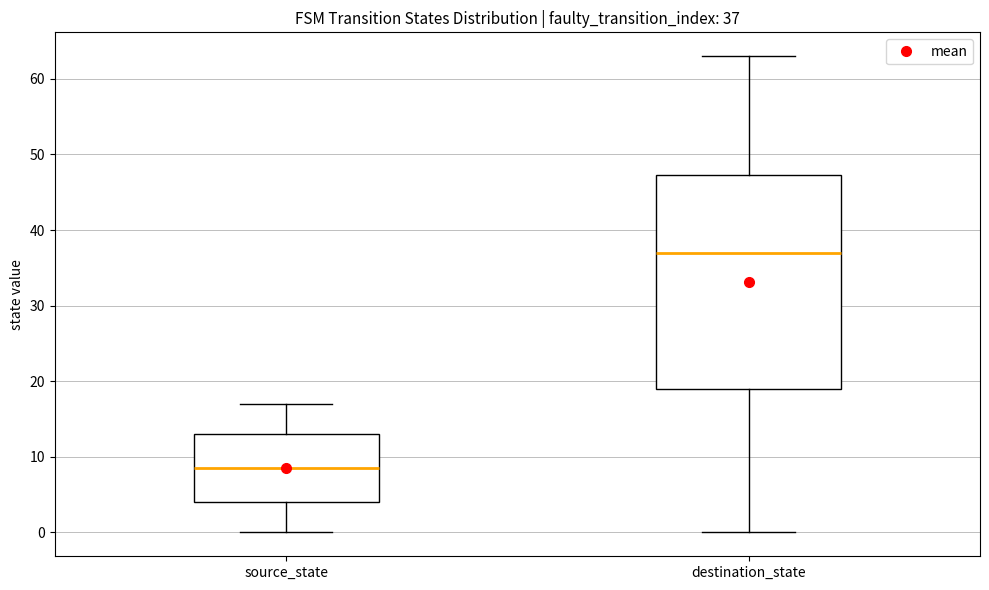

Which box's median line is the lowest?

source_state